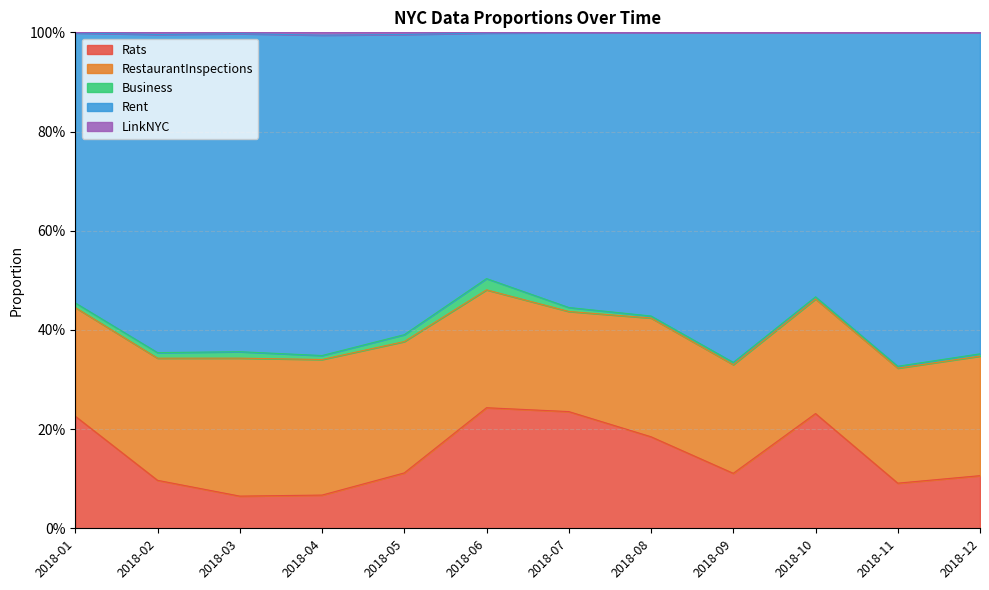

True or false: Rats and LinkNYC cross at least once.

False